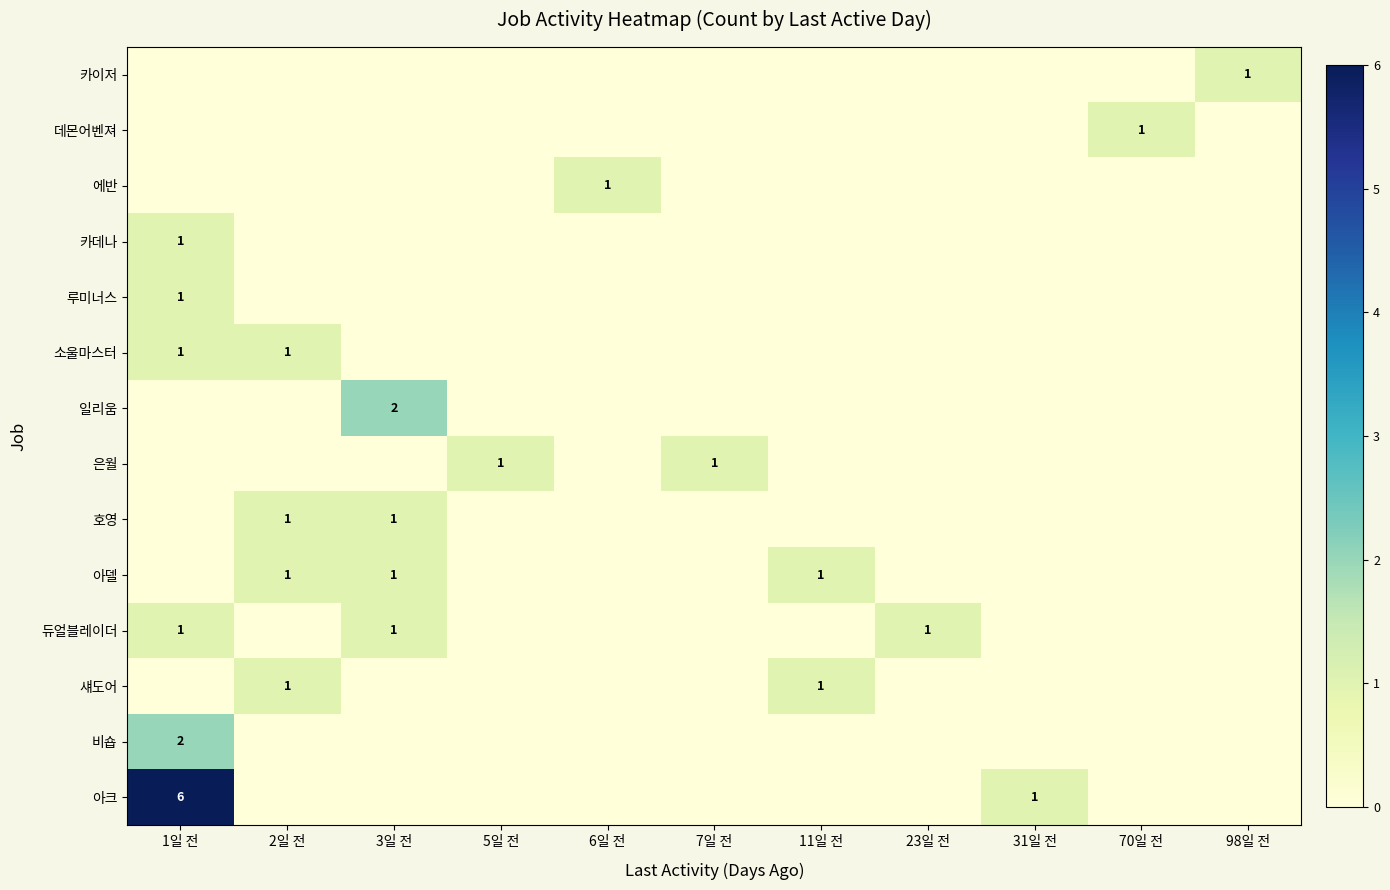

The value of 일리움 at 3일 전 is 2. True or false?

True